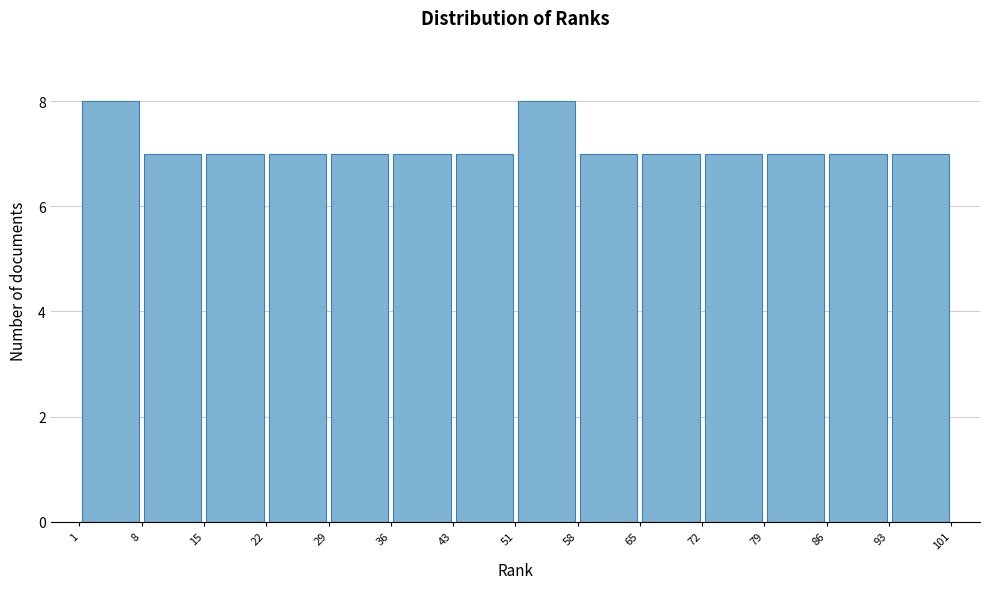

Reading left to right, list every bar in this chart as the range it spans on the x-axis followed by its height. The values are not printed on the chart, so give them approximately, as read against the axis.

1 to 8: 8
8 to 15: 7
15 to 22: 7
22 to 29: 7
29 to 36: 7
36 to 43: 7
43 to 51: 7
51 to 58: 8
58 to 65: 7
65 to 72: 7
72 to 79: 7
79 to 86: 7
86 to 93: 7
93 to 101: 7